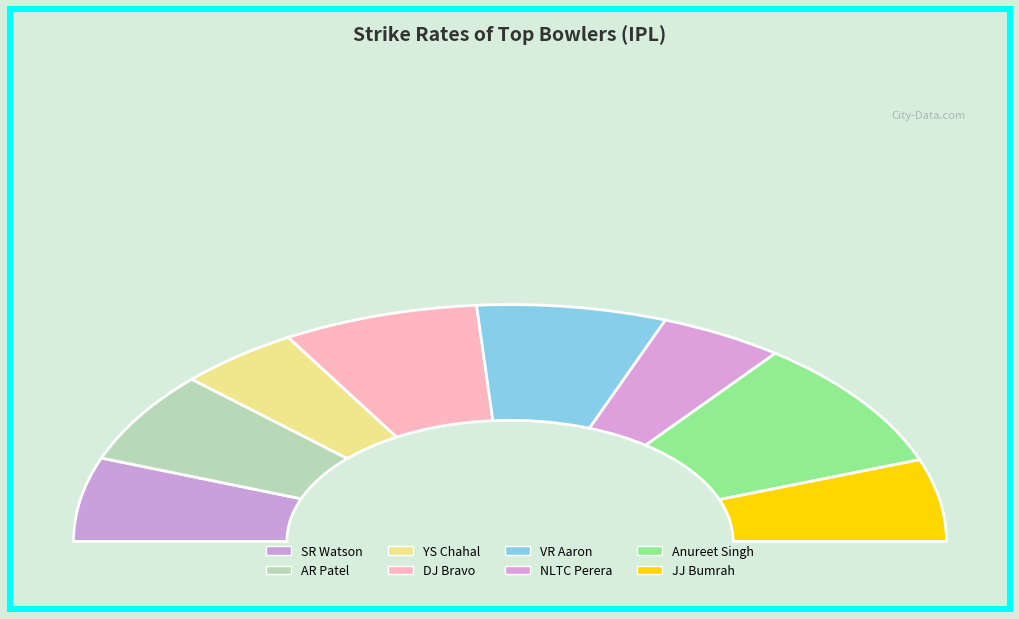

To the nearest percent, what portion does DJ Bravo represent?

15%